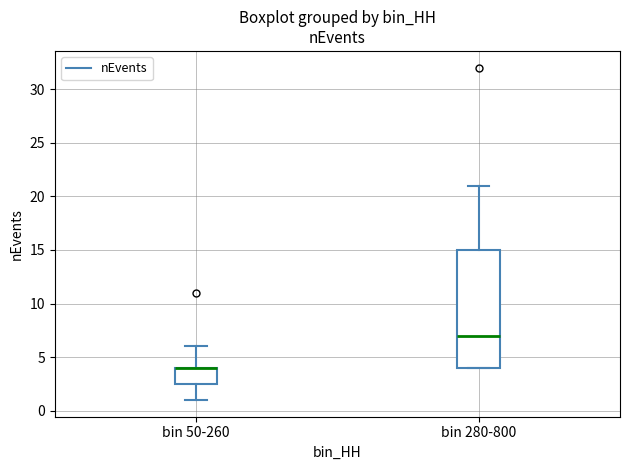

Reading left to right, read every box against the y-axis: the position of its median line, the range the box covers, and the ends of its whiskers. The values are not printed on the chart, so give them approximately, as read against the axis.

bin 50-260: median 4.0 (drawn on the box's upper edge), box 2.5 to 4.0, whiskers 1.0 to 6.0
bin 280-800: median 7.0, box 4.0 to 15.0, whiskers 4.0 to 21.0